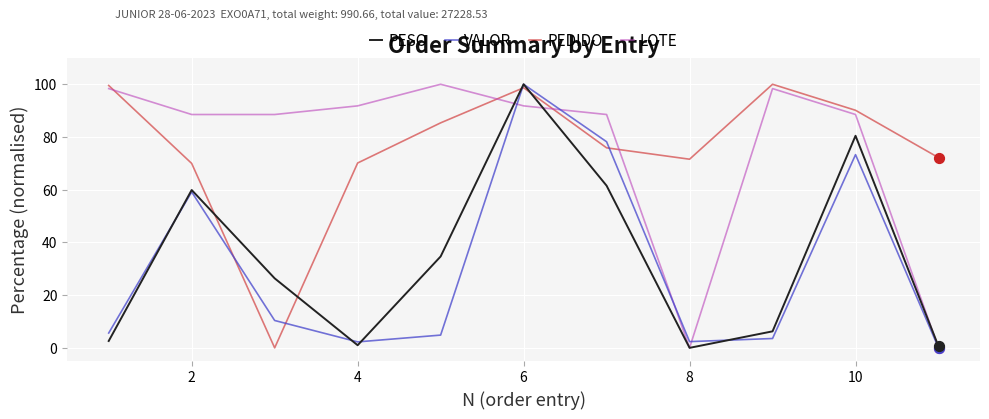

At how many categories does at least one series exceed 88?

9